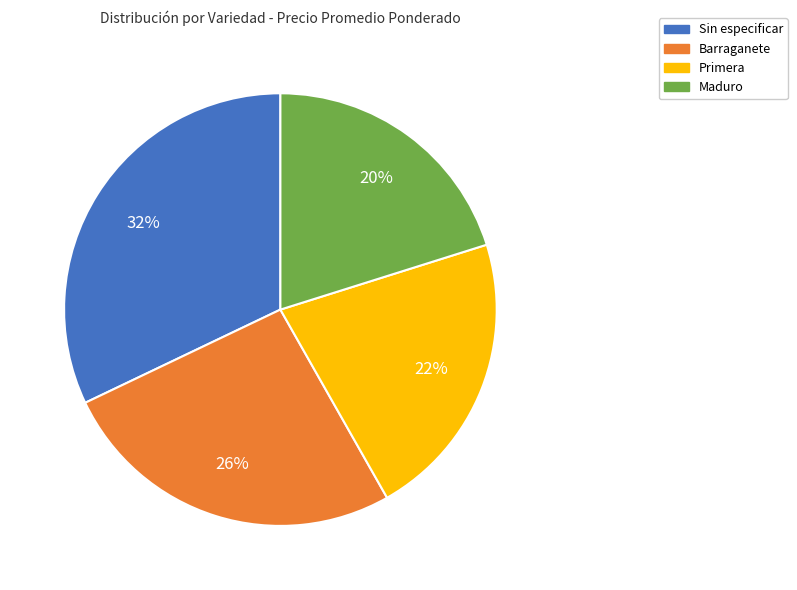

True or false: Barraganete accounts for 26% of the total.

True